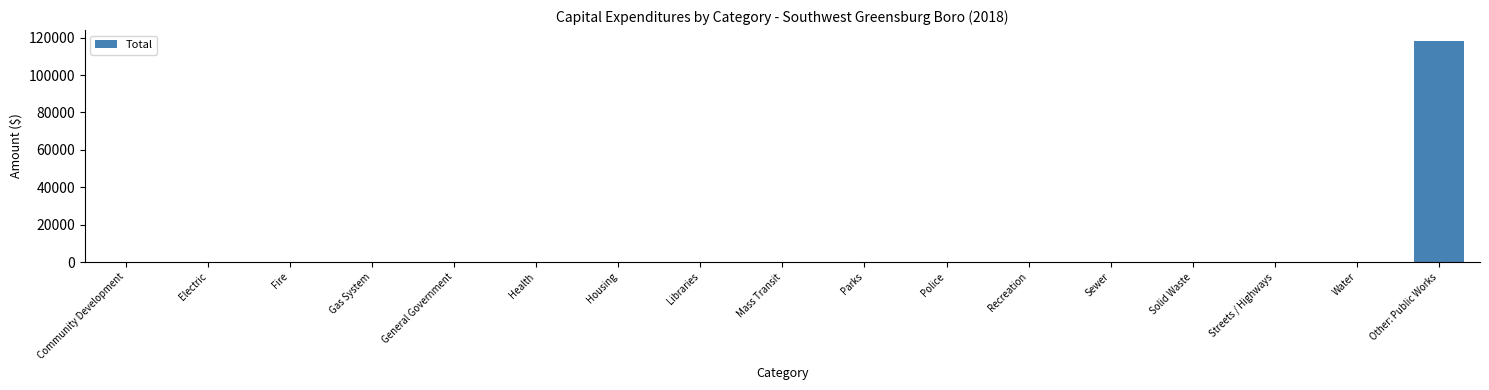

Between Other: Public Works and Solid Waste, which is larger?

Other: Public Works